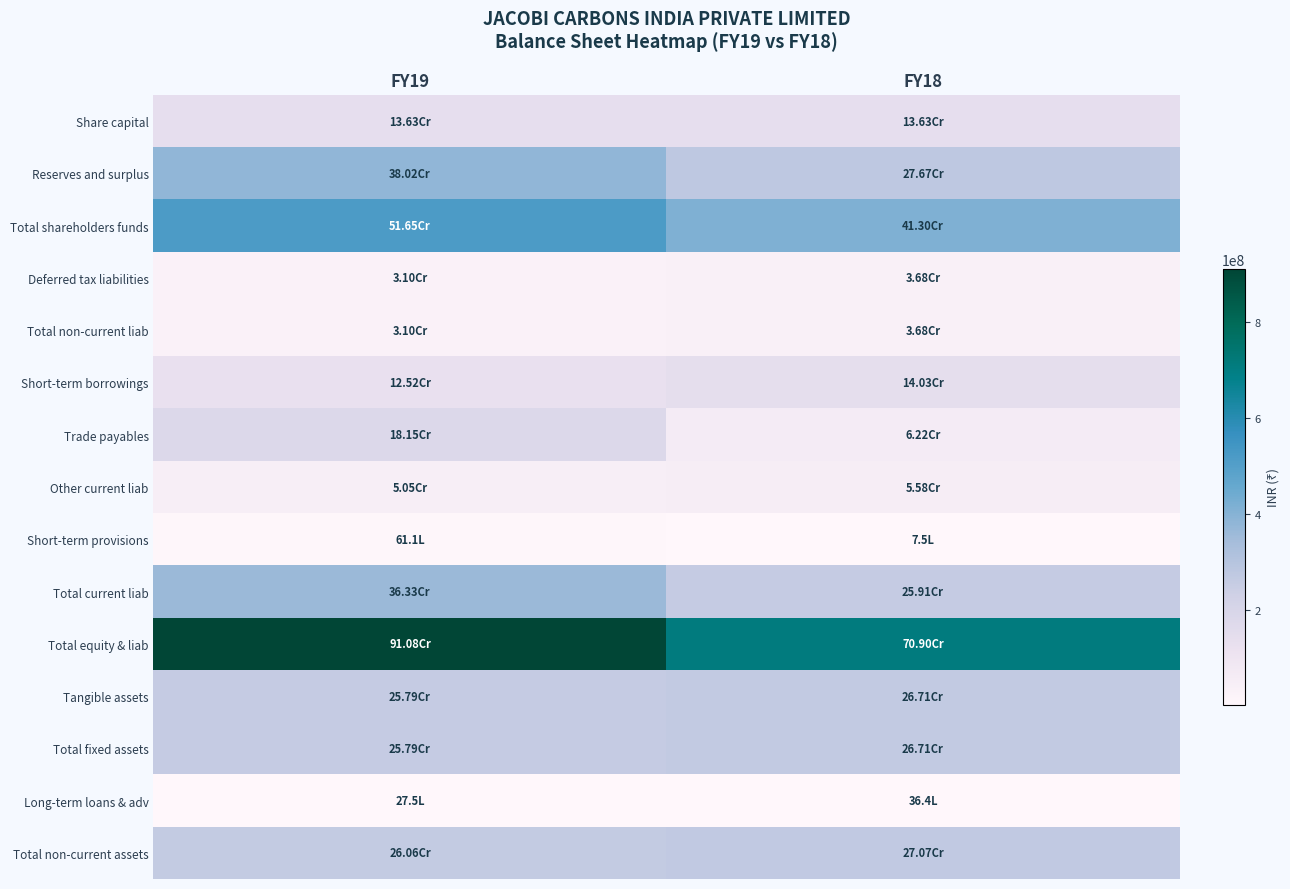

What is the total value across all series at FY18?

2935385018